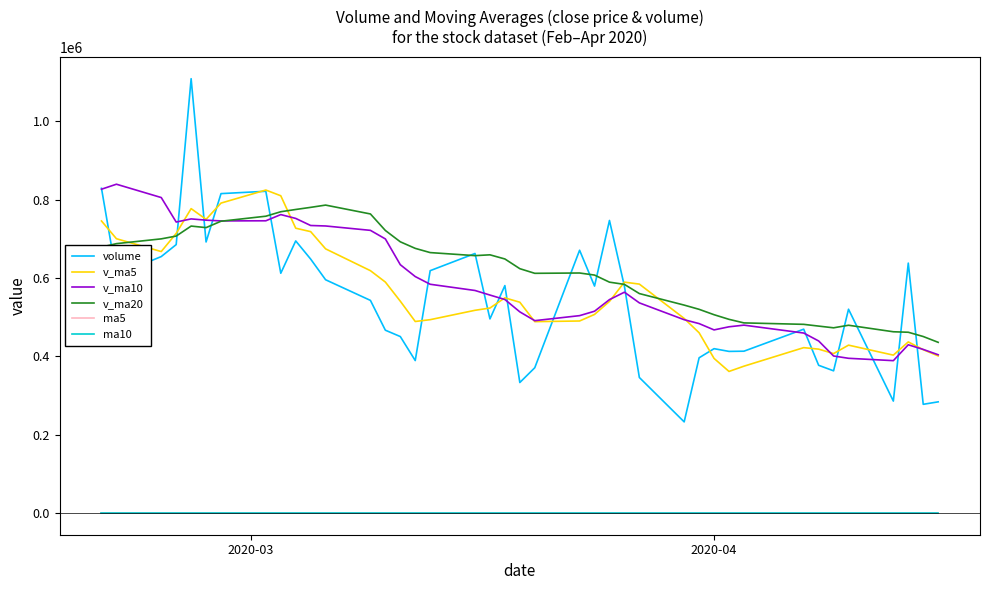

What is the maximum value shown in the chart?

1108700.5